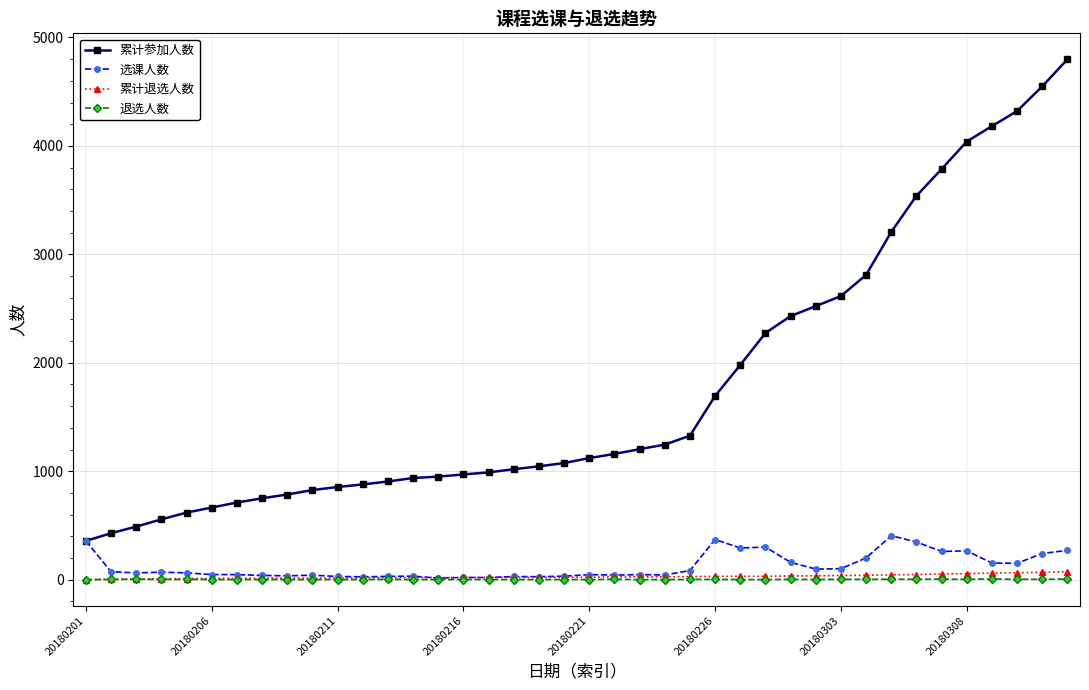

Which series has the largest total across all categories?

累计参加人数